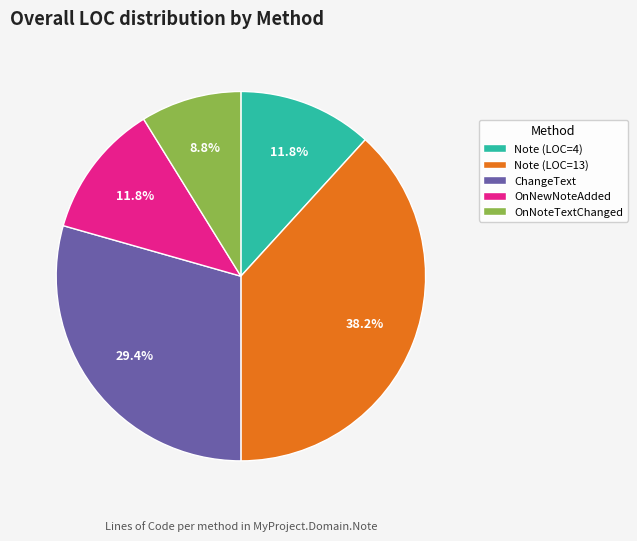

To the nearest percent, what is the difference between the largest and smallest slice percentages?

29%